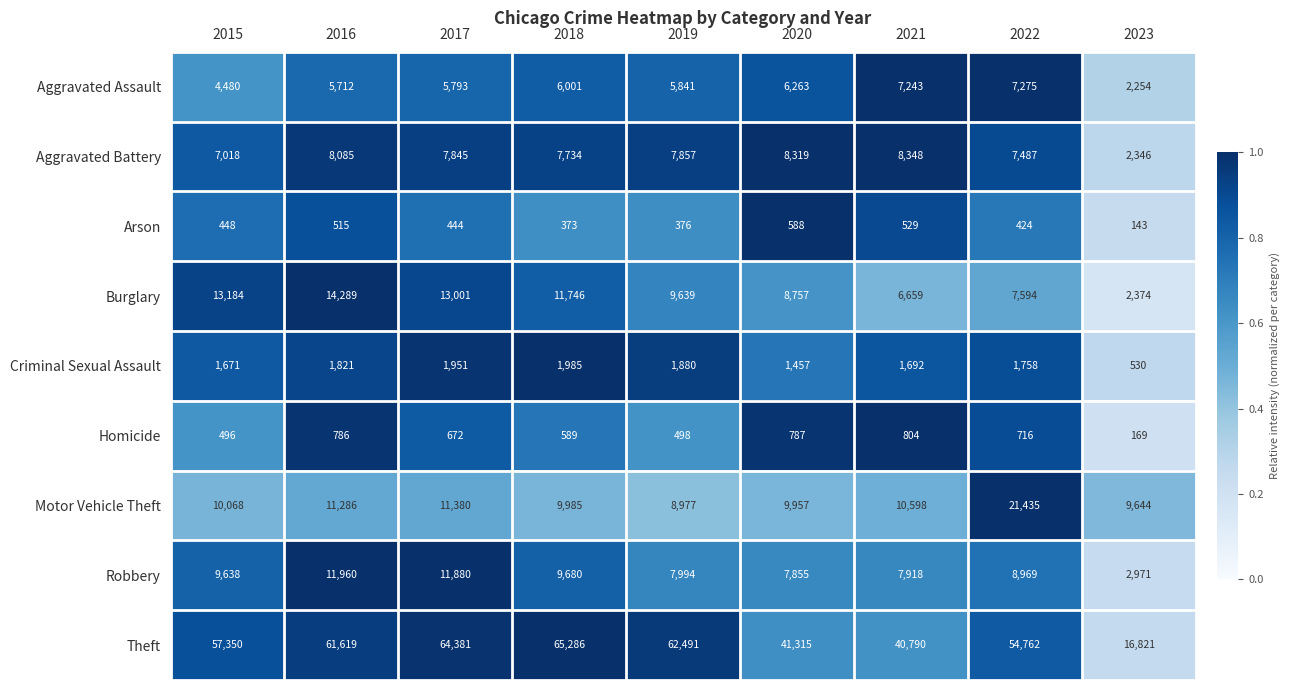

The value of Theft at 2023 is 16821. True or false?

True